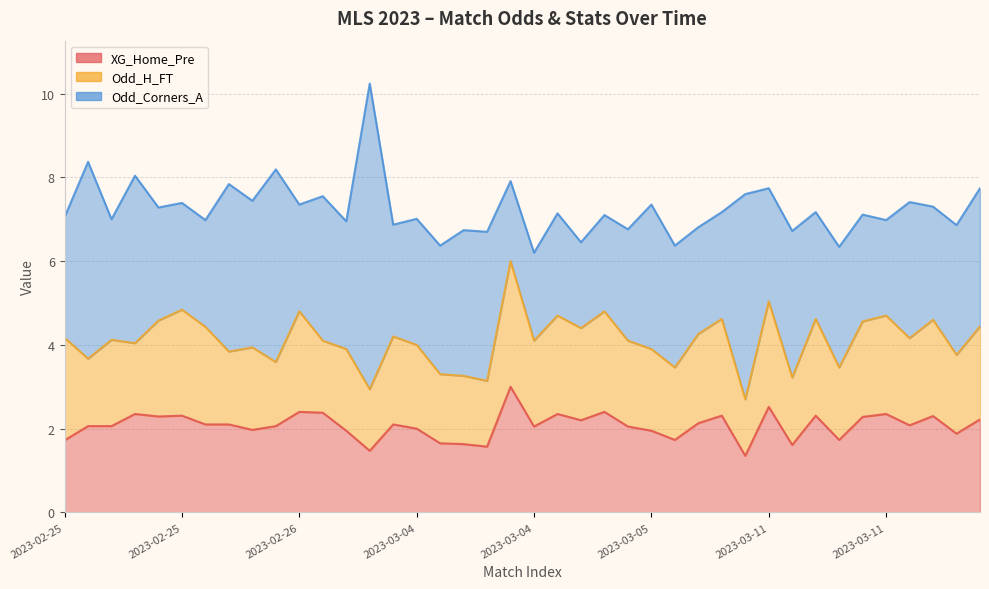

In XG_Home_Pre, how many points are higher than both neighbors (excluding endpoints)?

12